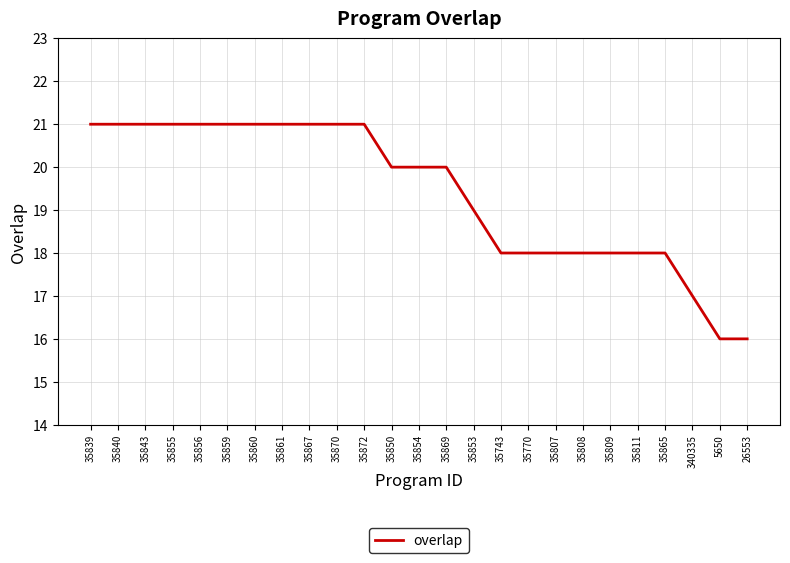

Reading left to right, extract all data points from this chart.

21	21	21	21	21	21	21	21	21	21	21	20	20	20	19	18	18	18	18	18	18	18	17	16	16